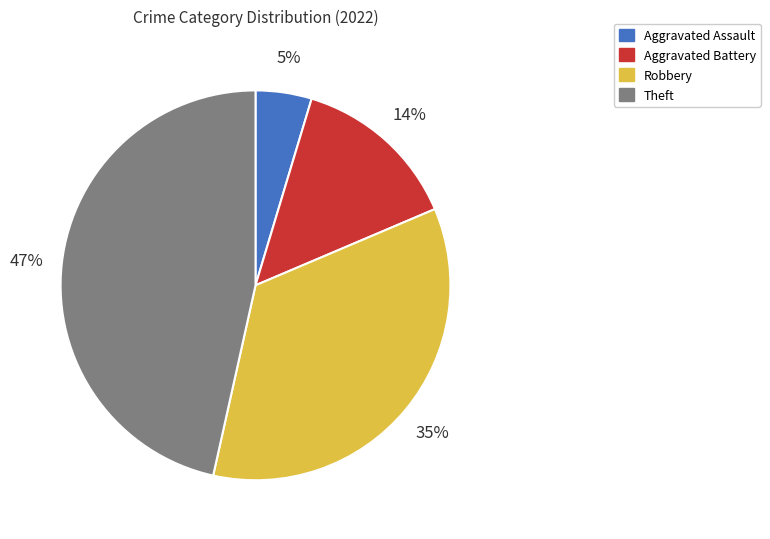

Which has a higher value, Aggravated Battery or Robbery?

Robbery